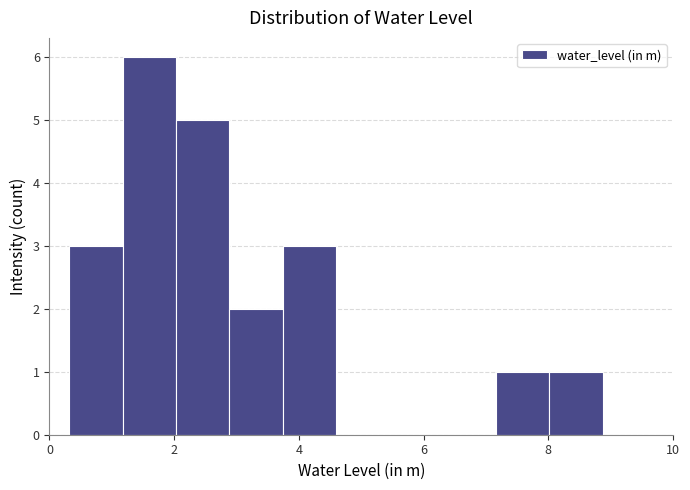

What is the height of the bar covering 3.8 to 4.6 on the x-axis? Neither the bar edges nor the heights are printed on the chart, so give them approximately, as read against the axes.

3